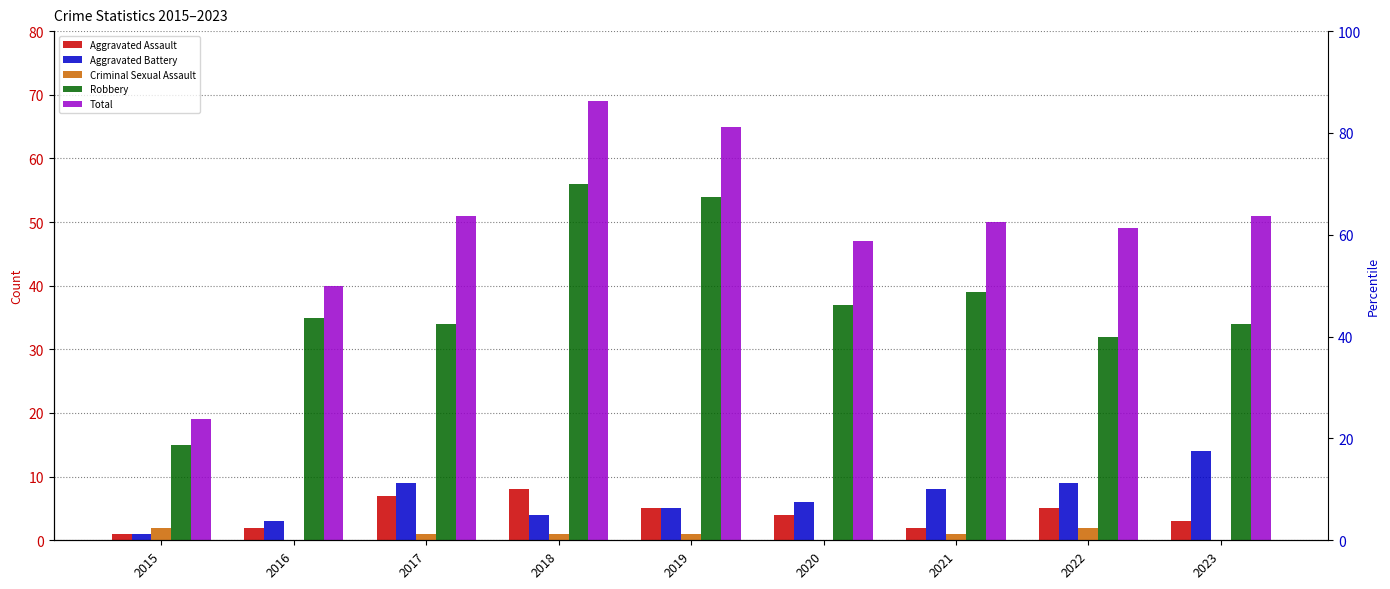

What is the value of the Total bar at the 7th from the left?

50